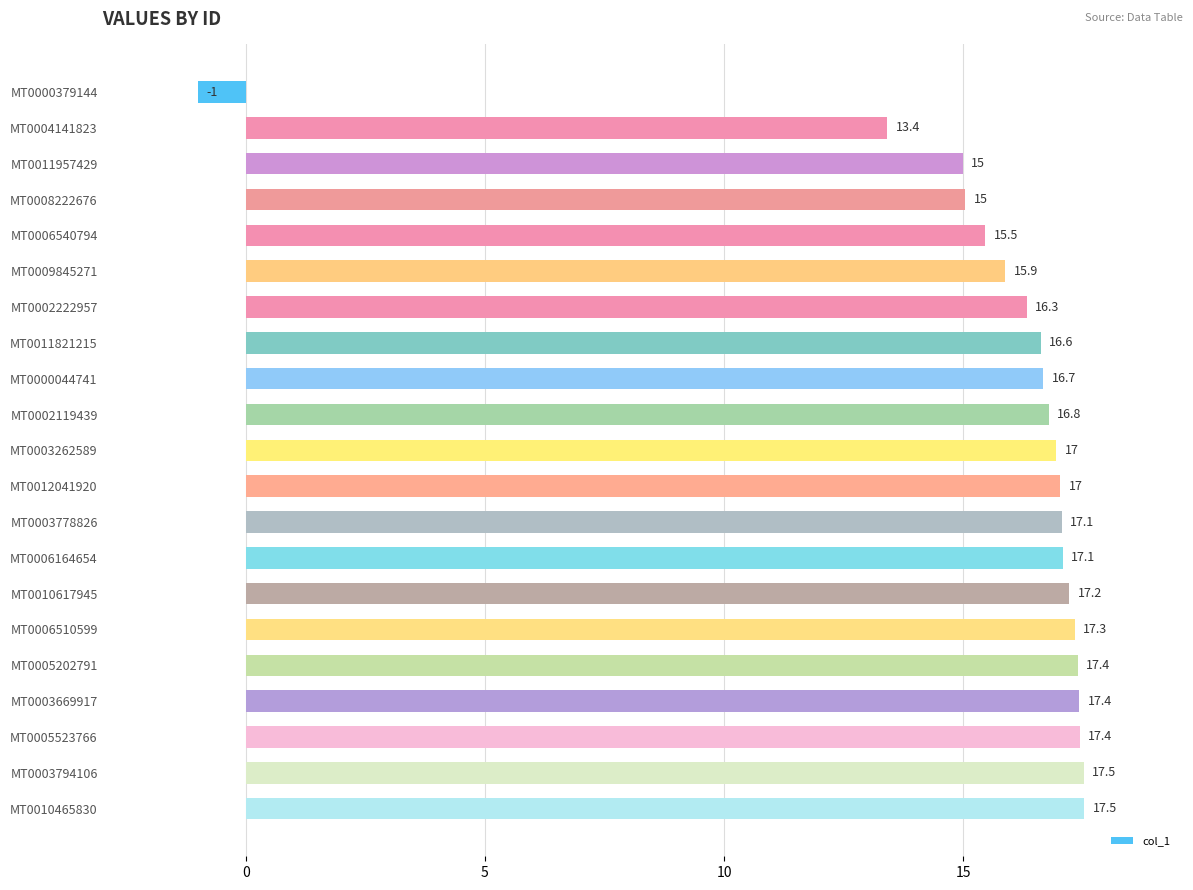

What is the label of the 7th bar from the bottom?

MT0010617945